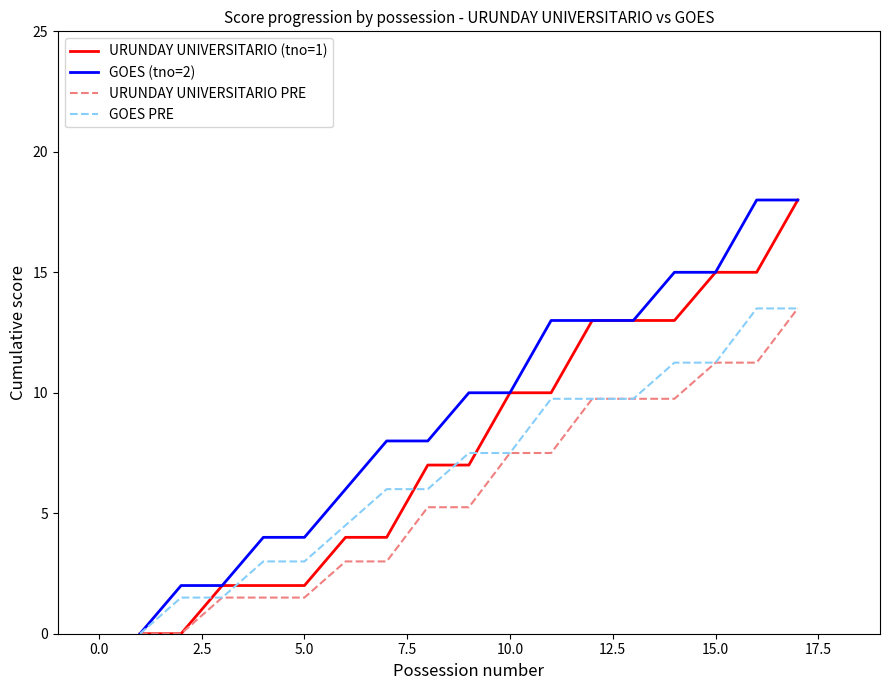

What is the maximum value shown in the chart?

18.0